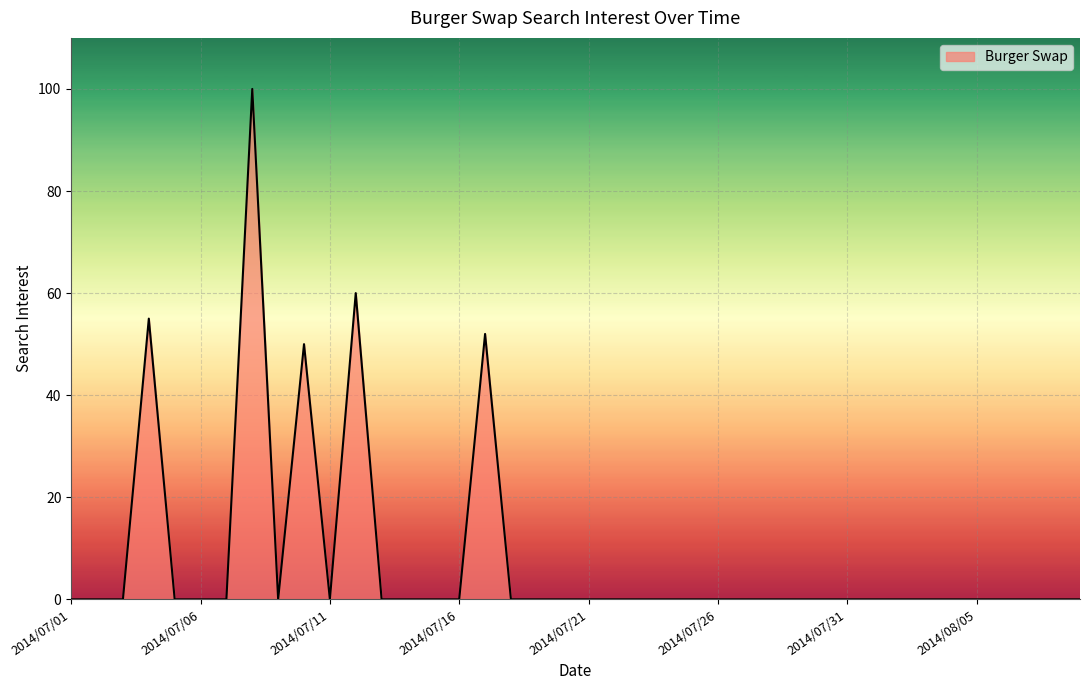

What is the greatest value displayed?

100